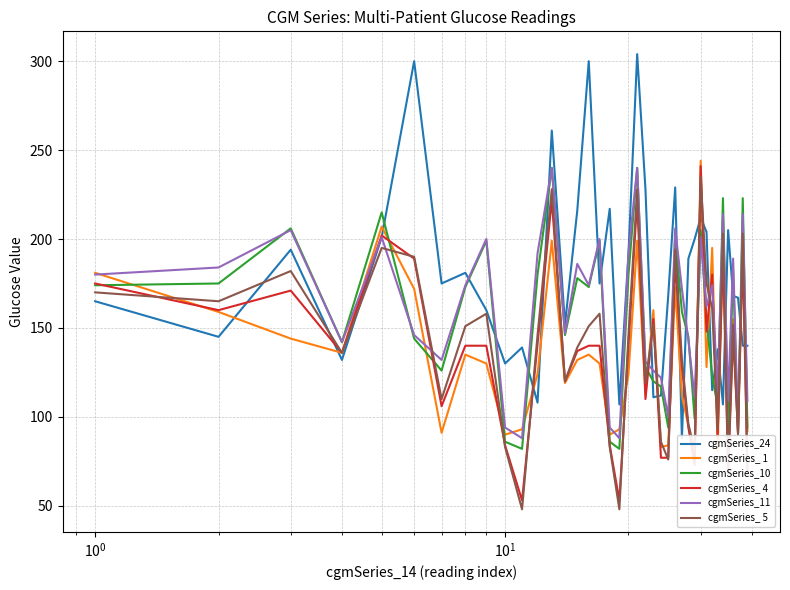

After their last crossing, which series has the higher values: cgmSeries_ 1 or cgmSeries_24?

cgmSeries_24